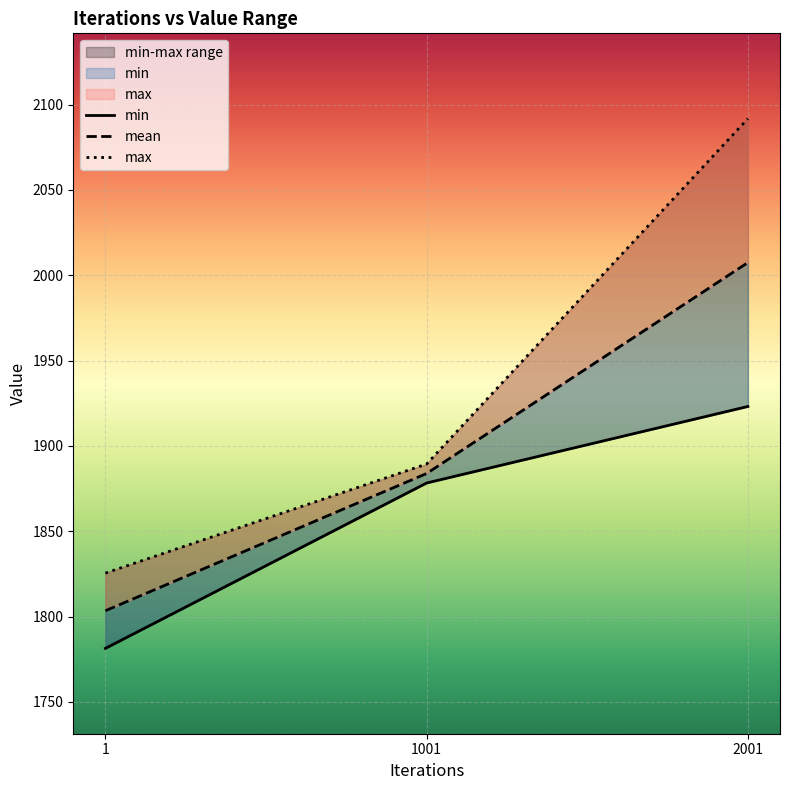

List the series in order of their peak value, lowest first.

min, mean, max